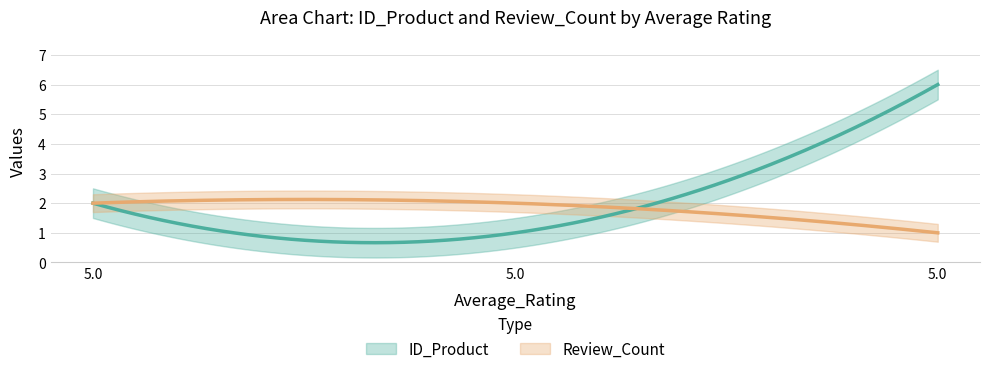

At which label does ID_Product first exceed 2?

5.0